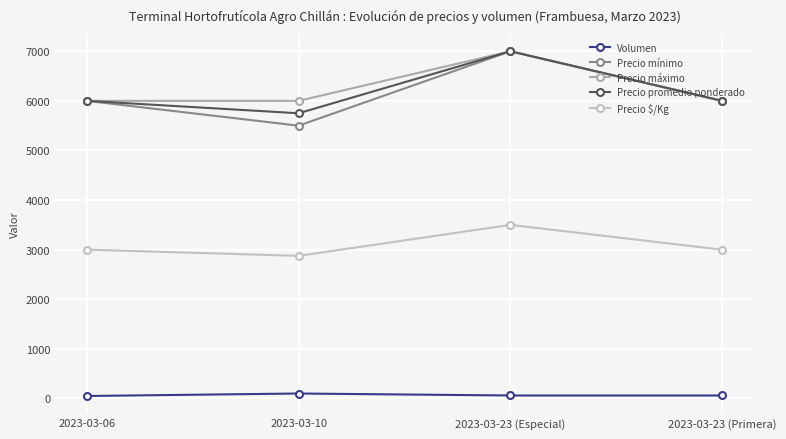

True or false: Precio máximo has more than 1 points higher than both neighbors.

False